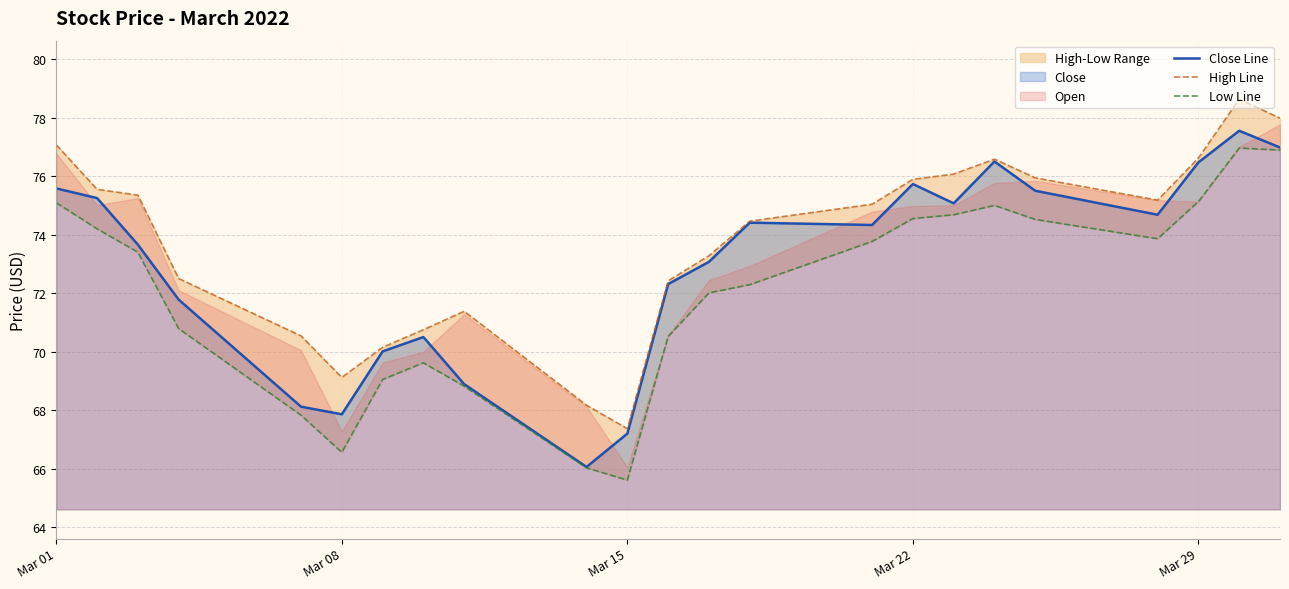

Where does the Close Line series first go above 74?

Mar 01